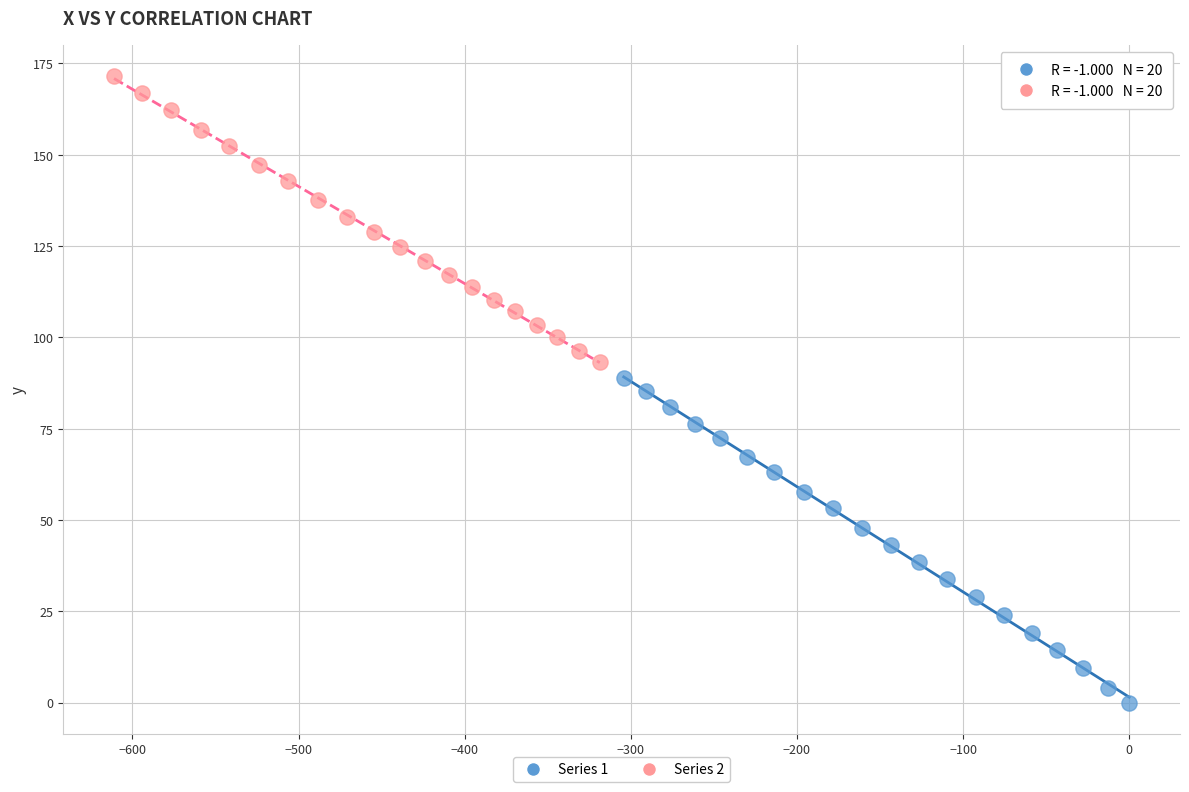

Which series has the widest spread of Y values?

Series 1